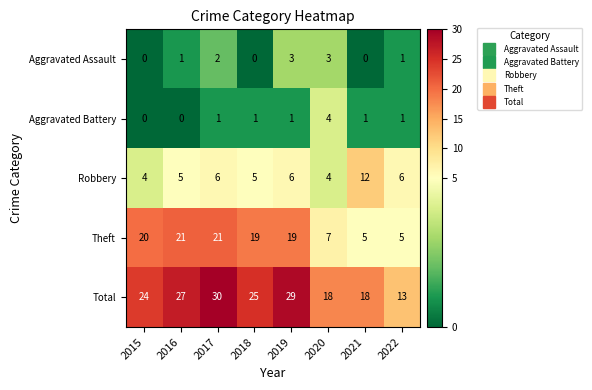

At which category is the sum across all series the highest?

2017